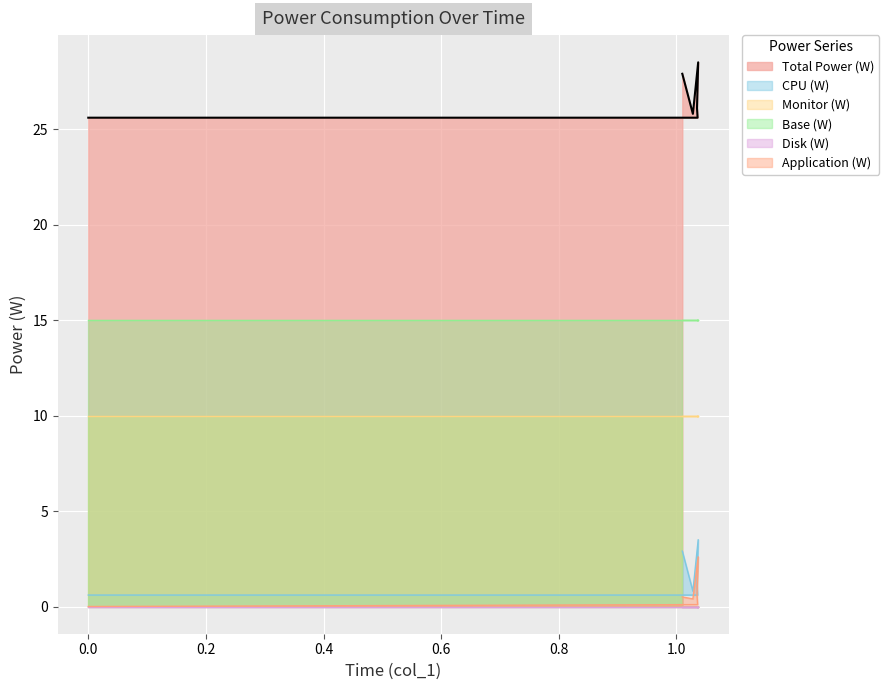

Count the Total Power (W) values in the range 25 to 27.

4